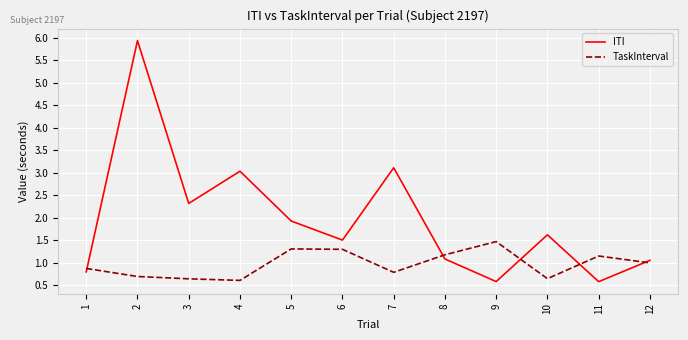

The value of ITI at 11 is 0.3. True or false?

False